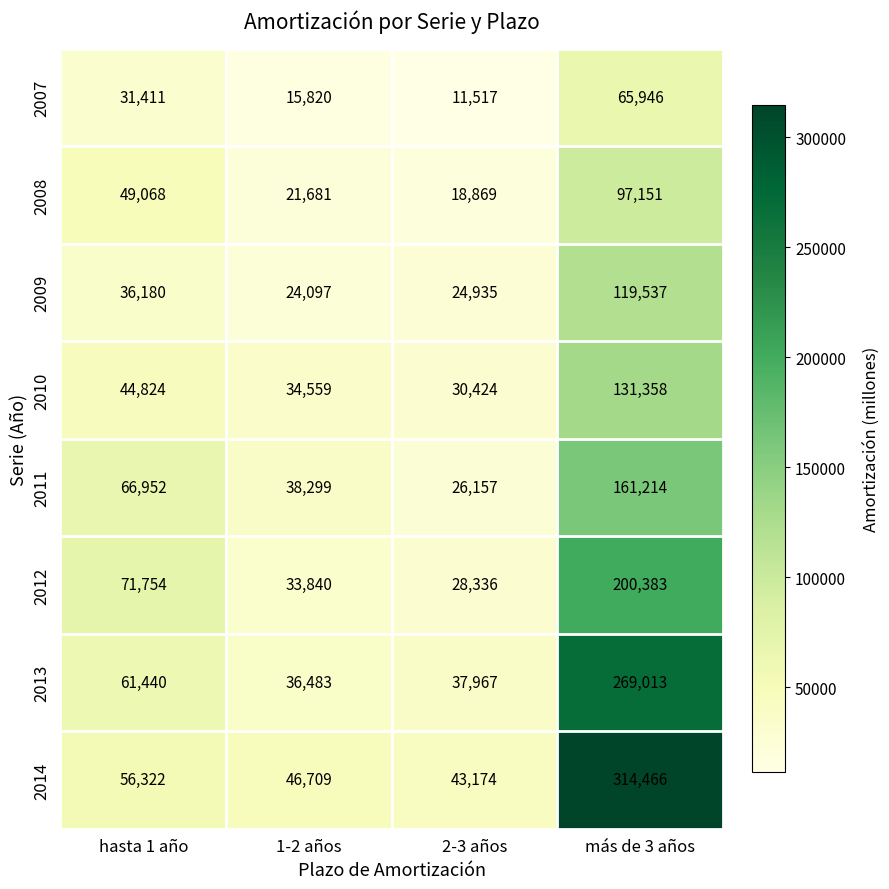

What is the spread (max minus min) of values at 2-3 años?

31657